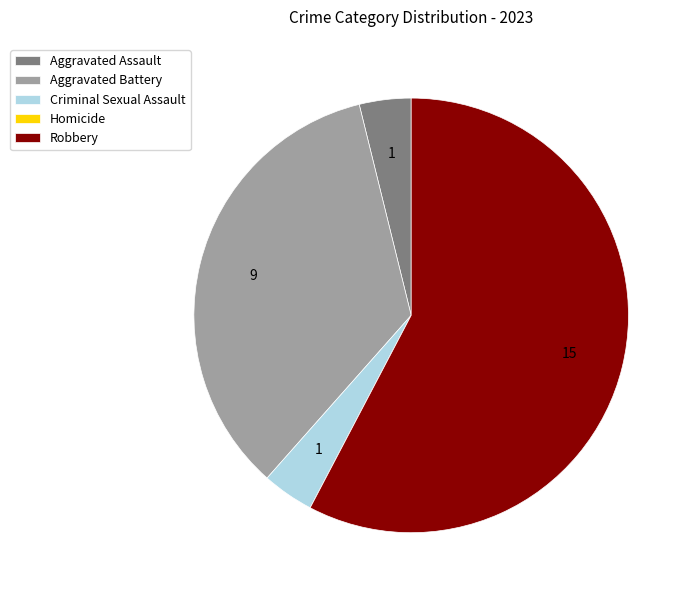

True or false: Aggravated Battery accounts for 42% of the total.

False